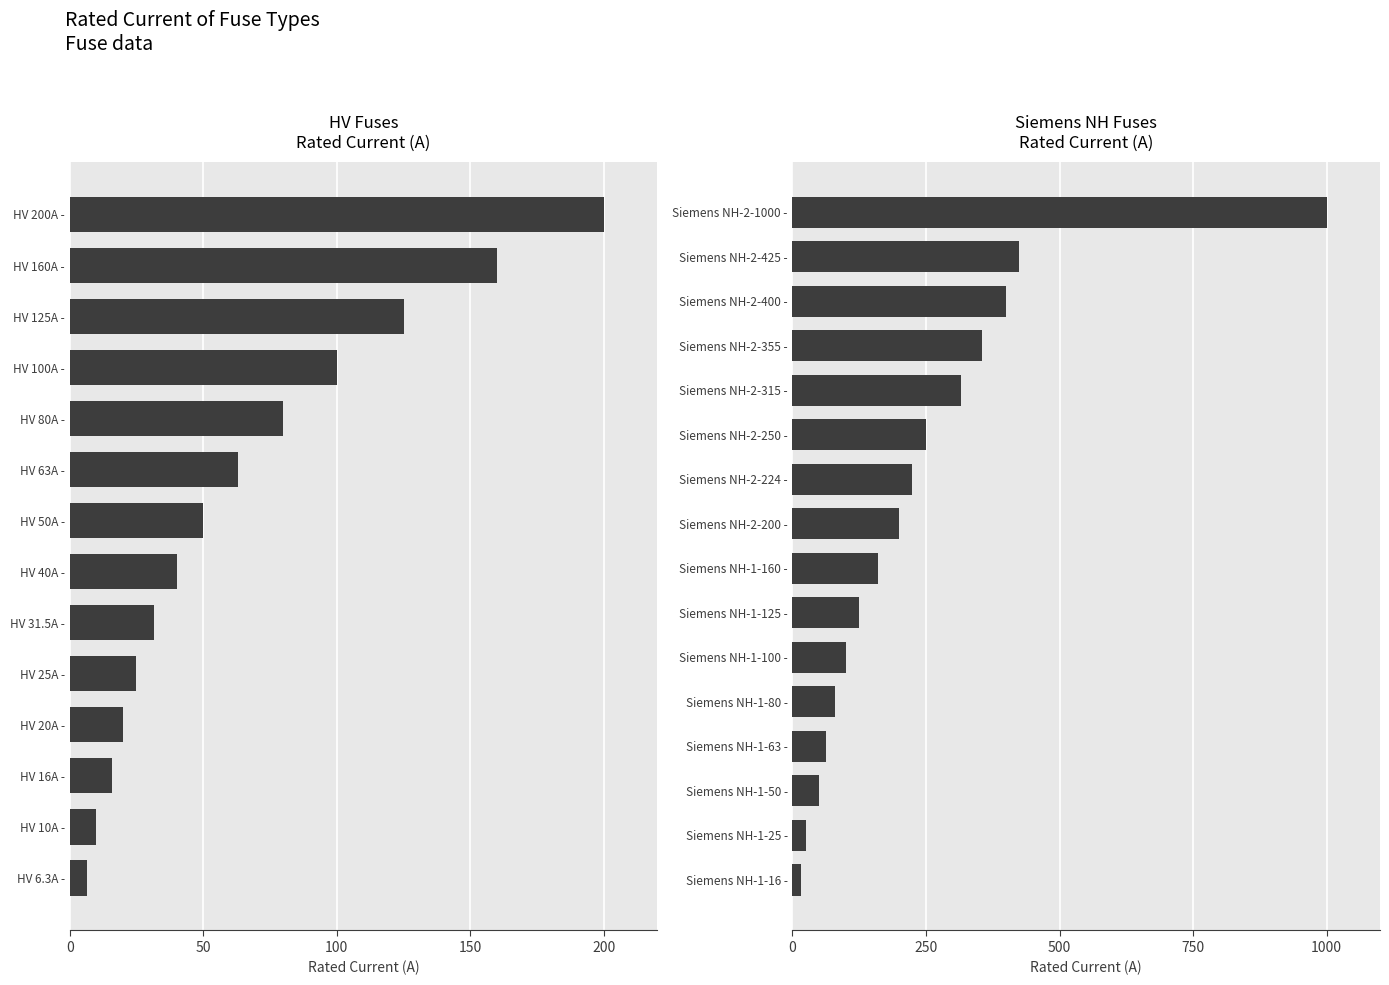

The value at Siemens NH-1-160 - is 40. True or false?

False